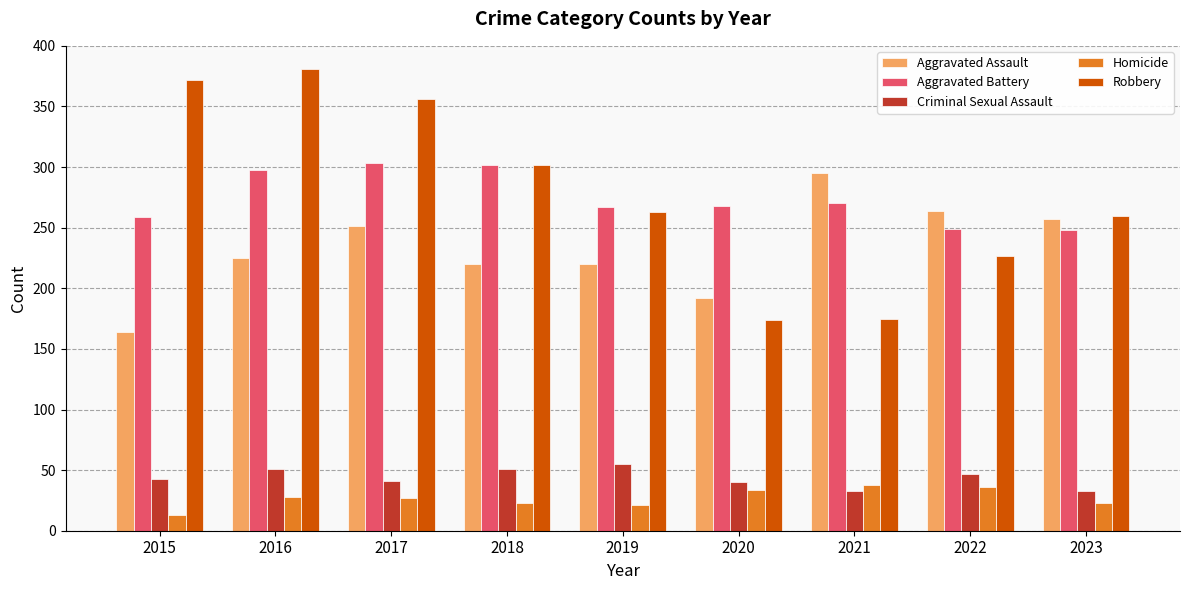

What is the approximate value of Homicide at 2019, to the nearest 5?

20